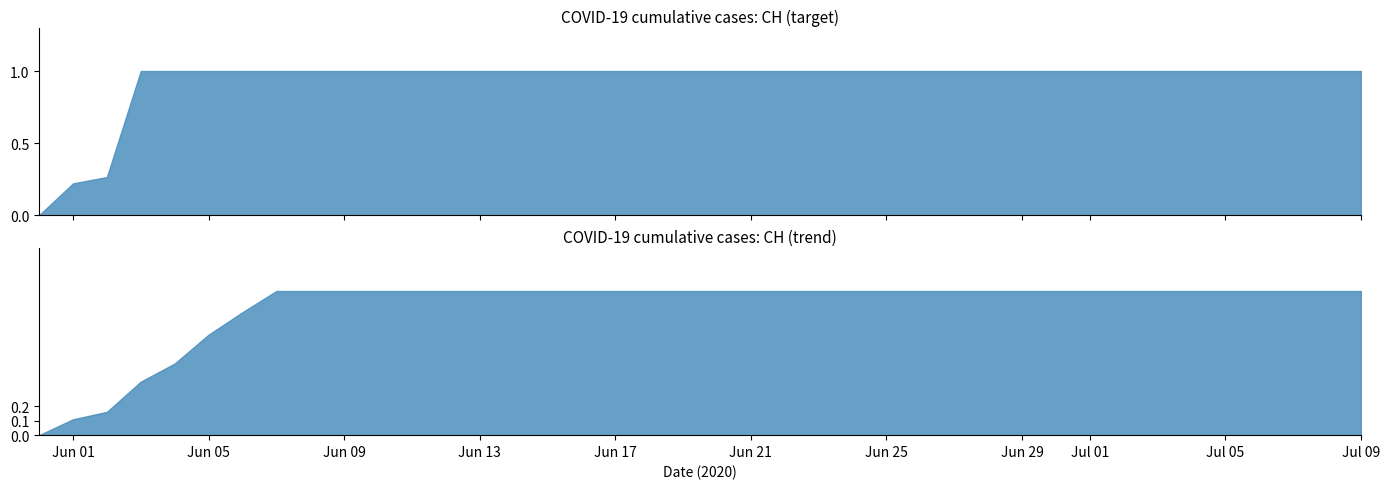

Is it true that the value at 2020-06-13 is 351?

False